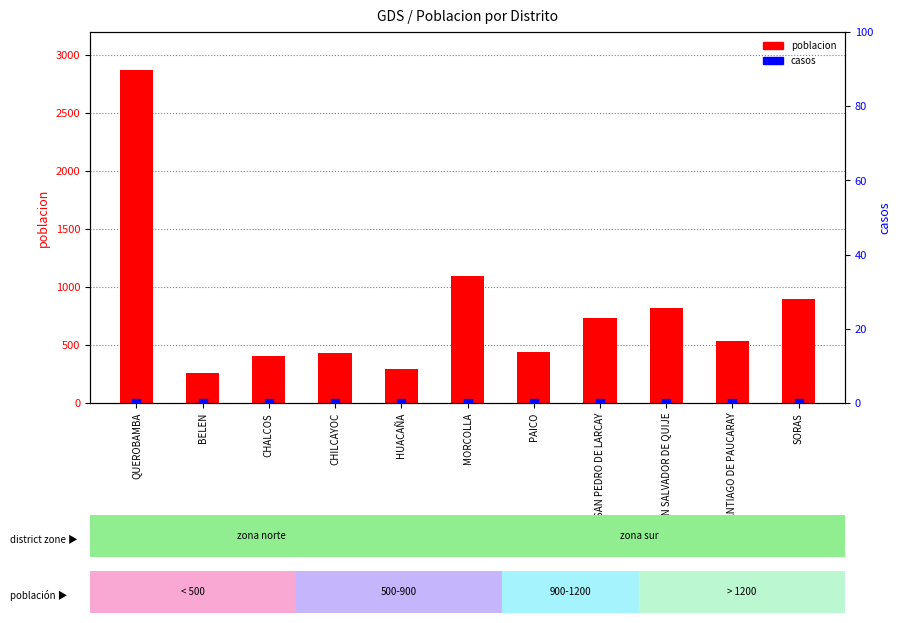

Which series has the largest total across all categories?

poblacion